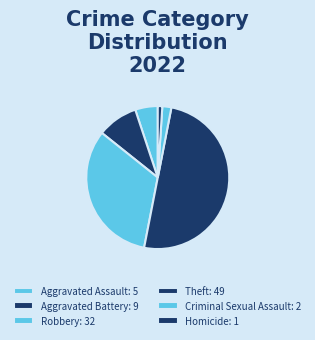

What is the smallest slice in the pie chart?

Homicide